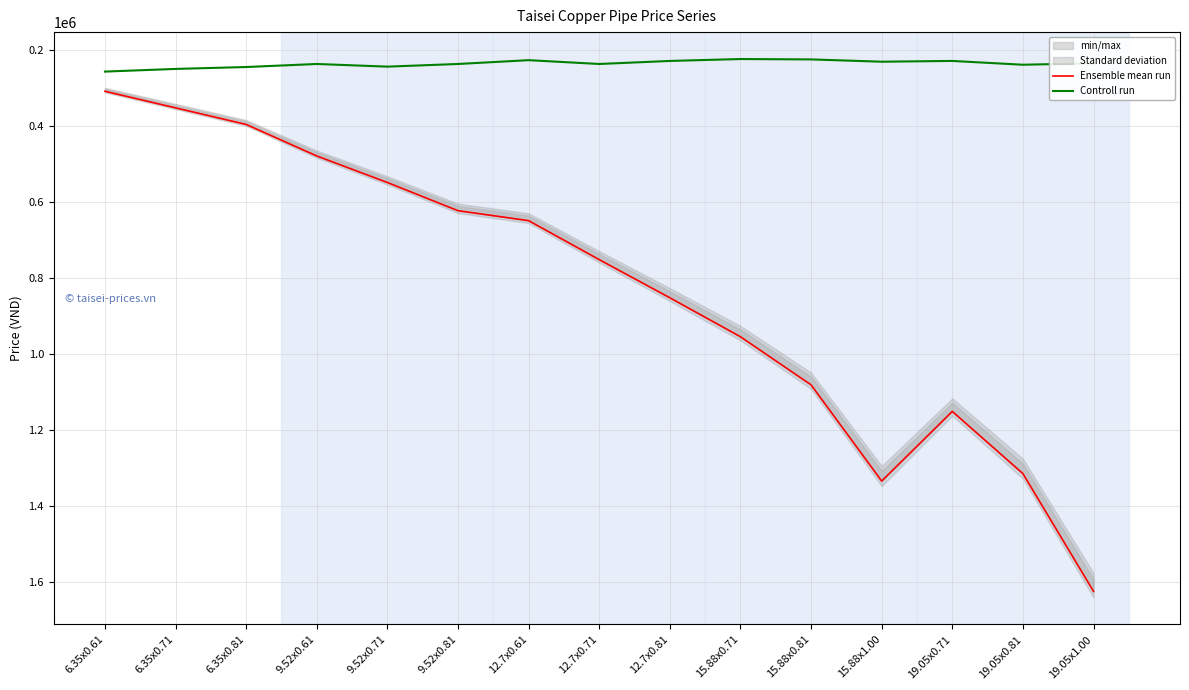

What is the total value across all series at 12.7x0.81?

1083091